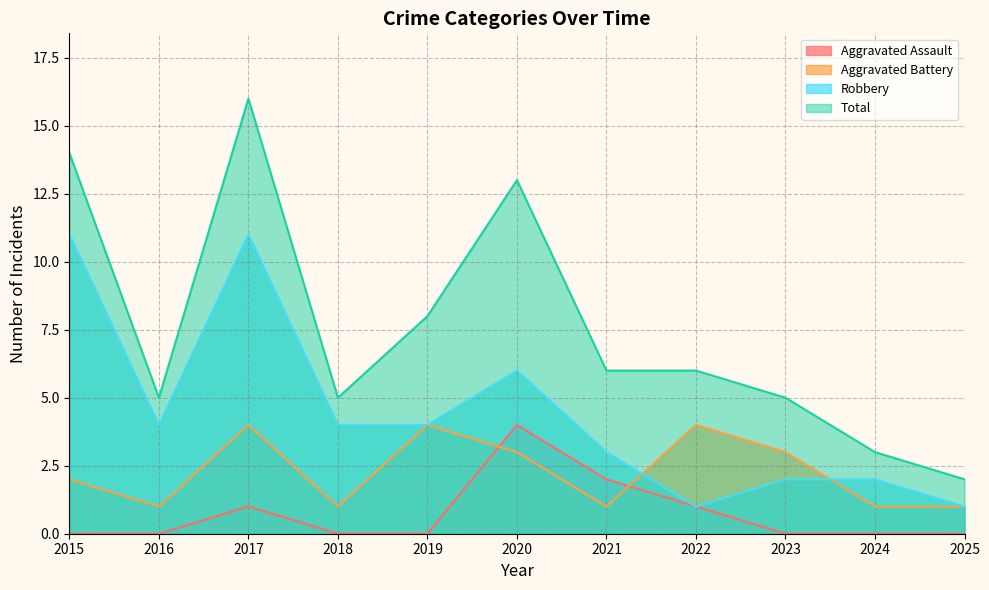

In Aggravated Battery, how many points are higher than both neighbors (excluding endpoints)?

3